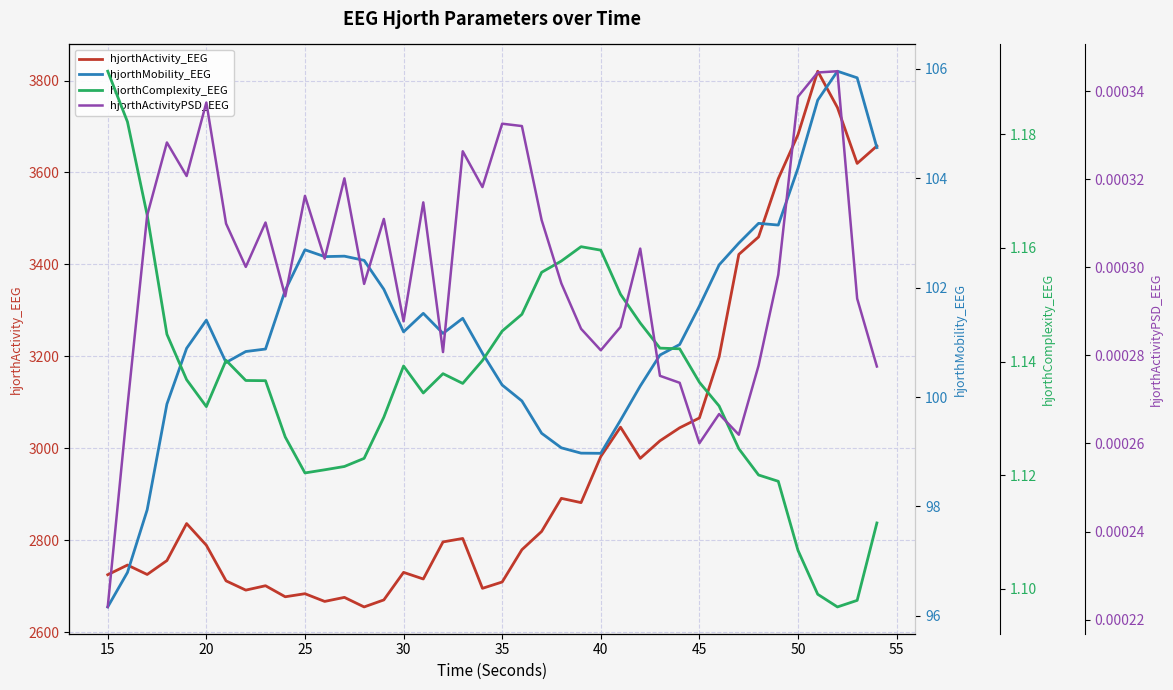

True or false: hjorthComplexity_EEG has more than 2 points higher than both neighbors.

True